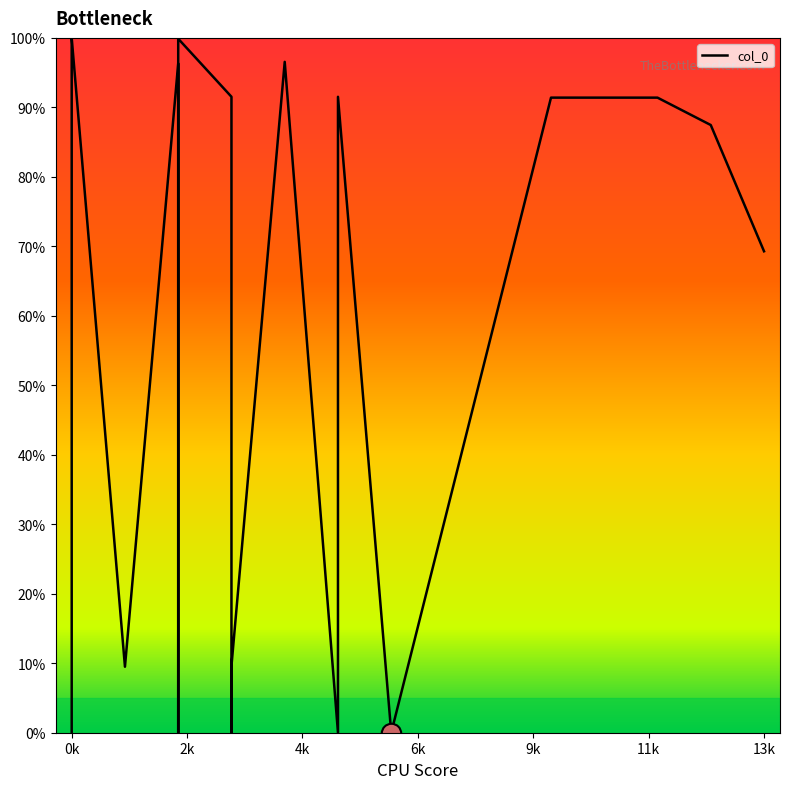

How many lines are shown in the chart?

1